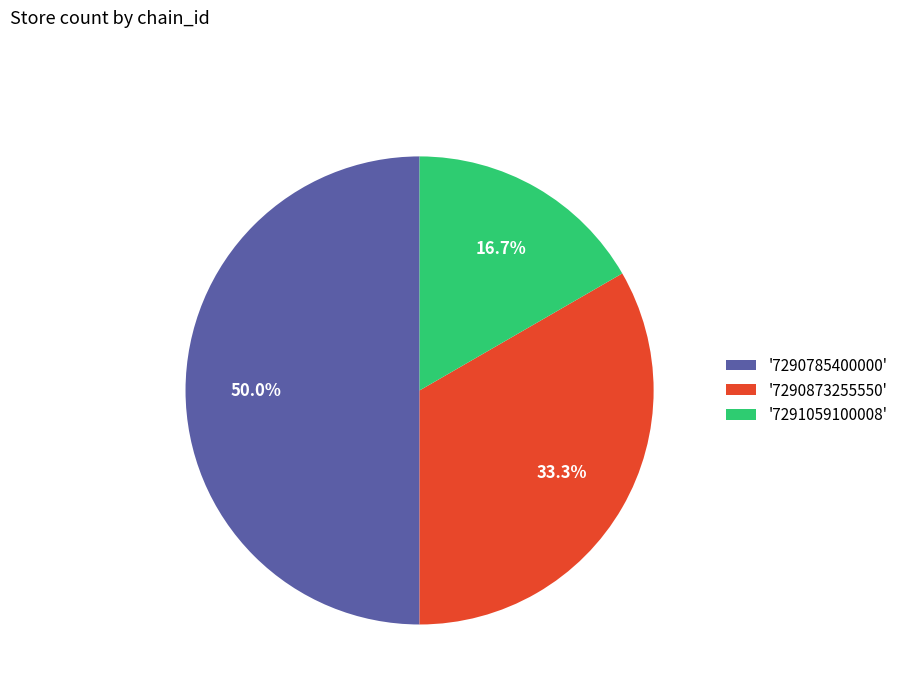

To the nearest percent, what is the average slice percentage?

33%